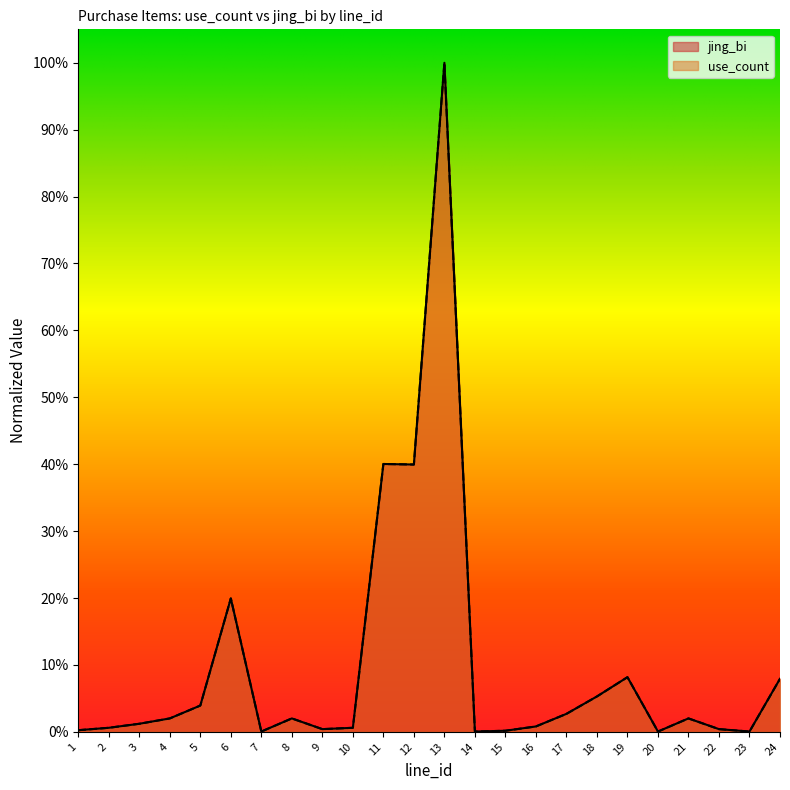

True or false: use_count has more than 2 interior local peaks.

True